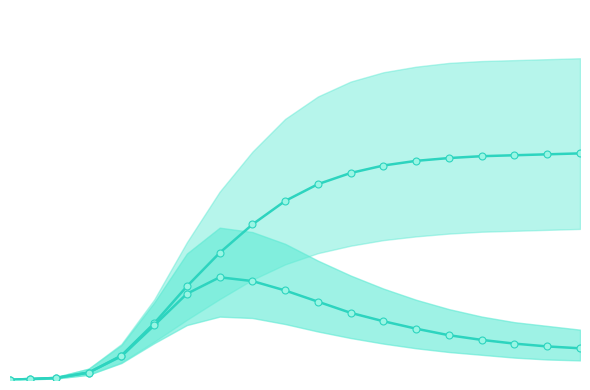

What is the difference between the highest and lowest values at 2020-05-15?

1093